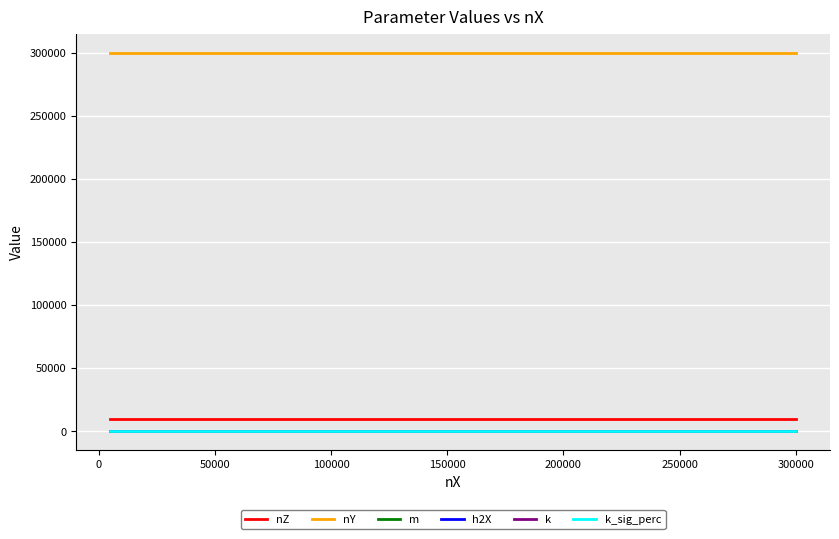

True or false: nY and h2X intersect in this chart.

False